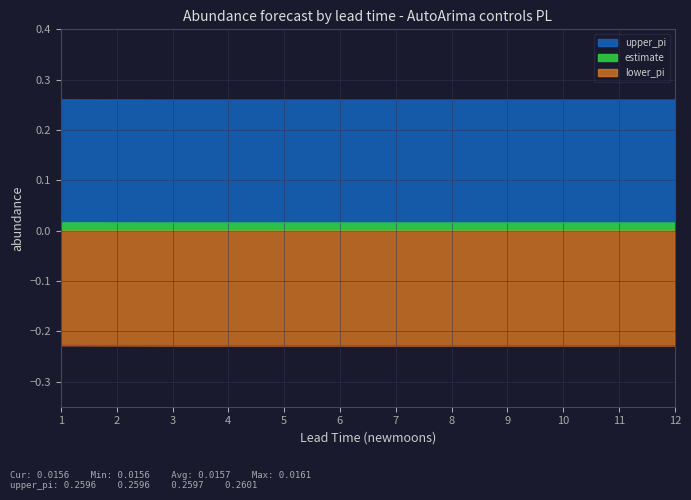

Rank the categories by estimate value from lowest to highest.

3, 4, 5, 6, 7, 8, 9, 10, 11, 12, 2, 1